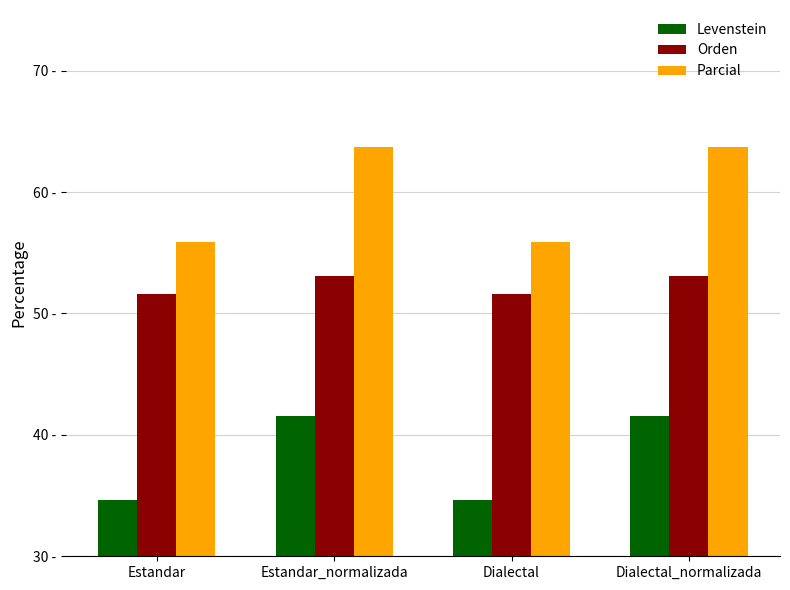

What are all the series names shown in the legend?

Levenstein, Orden, Parcial